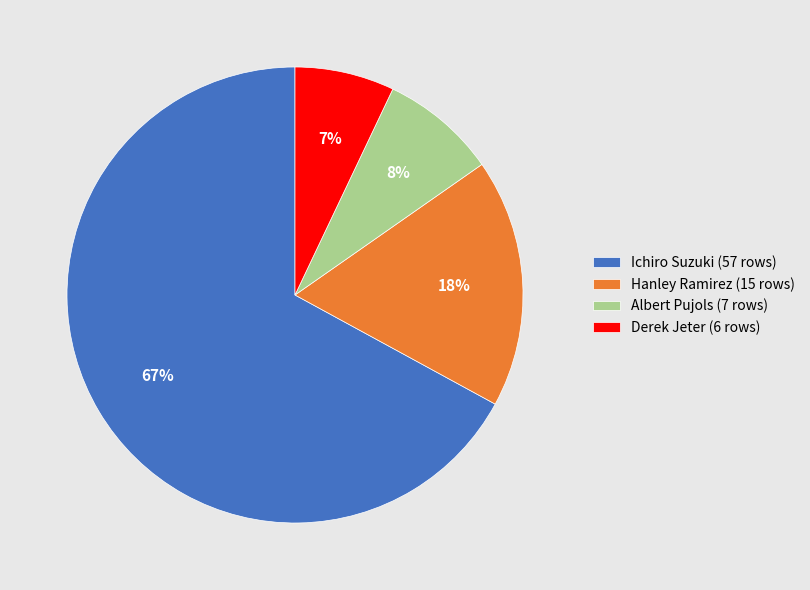

The Albert Pujols slice represents 8% of the pie. True or false?

True